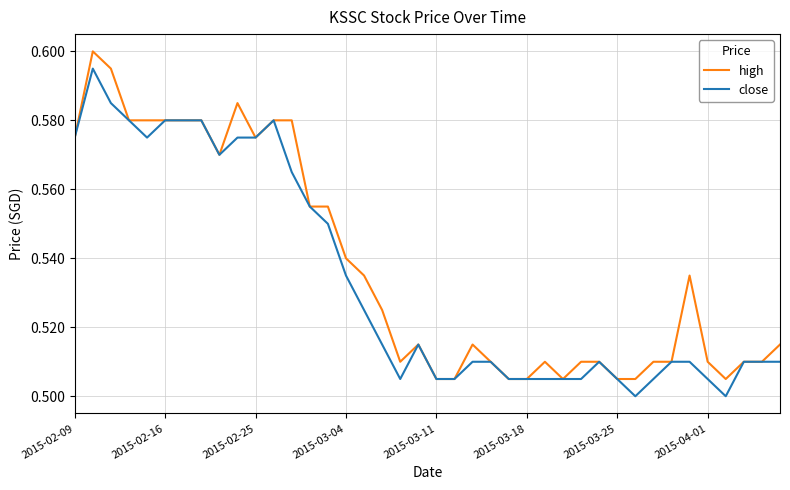

Rank the series by their maximum value, from highest to lowest.

high, close